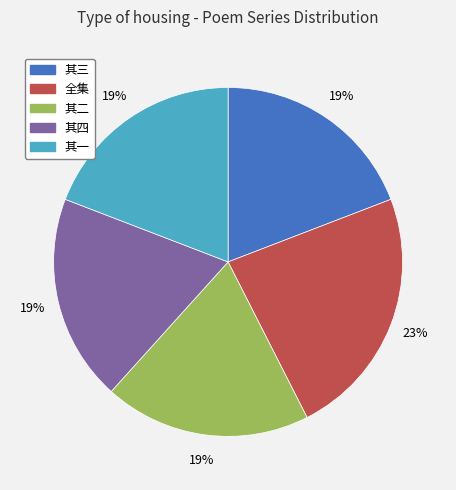

Is there a majority slice in this chart?

No